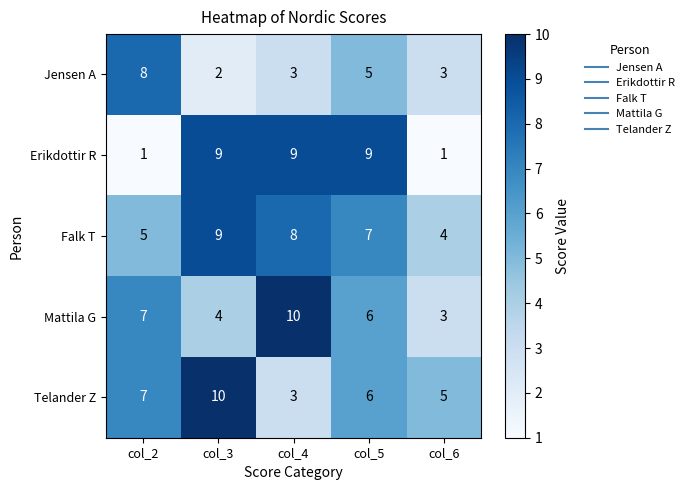

Which series has the largest range (max minus min)?

Erikdottir R